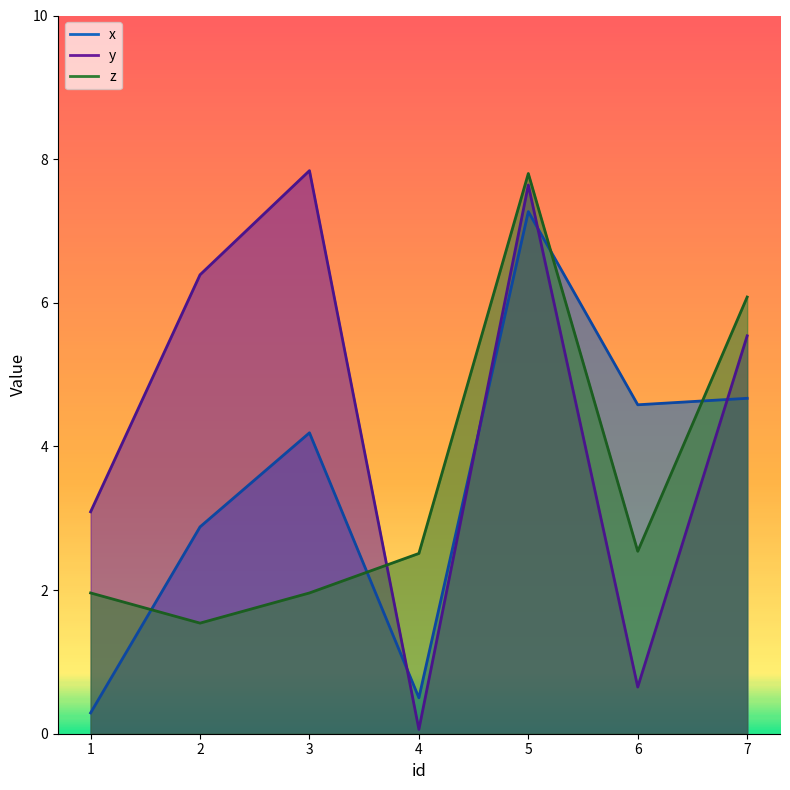

What is the average value of the y series?

4.5